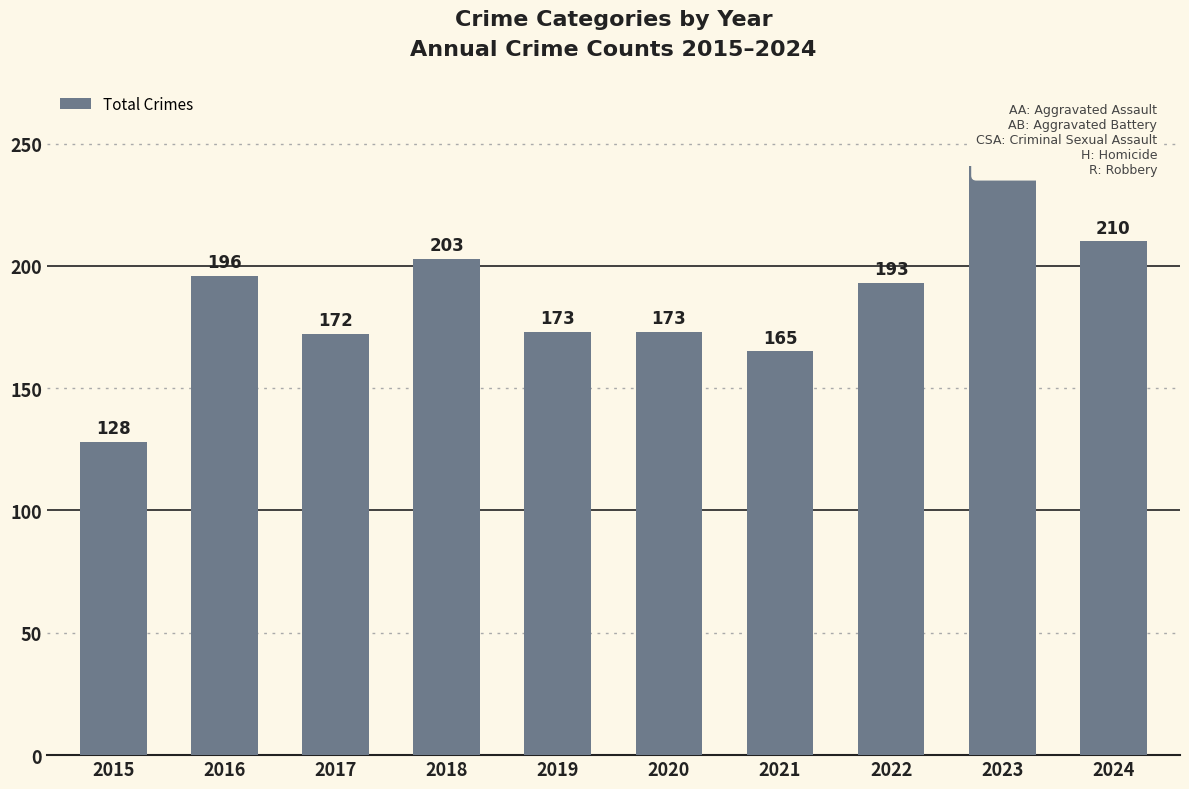

What is the difference between the second highest and second lowest values?

45